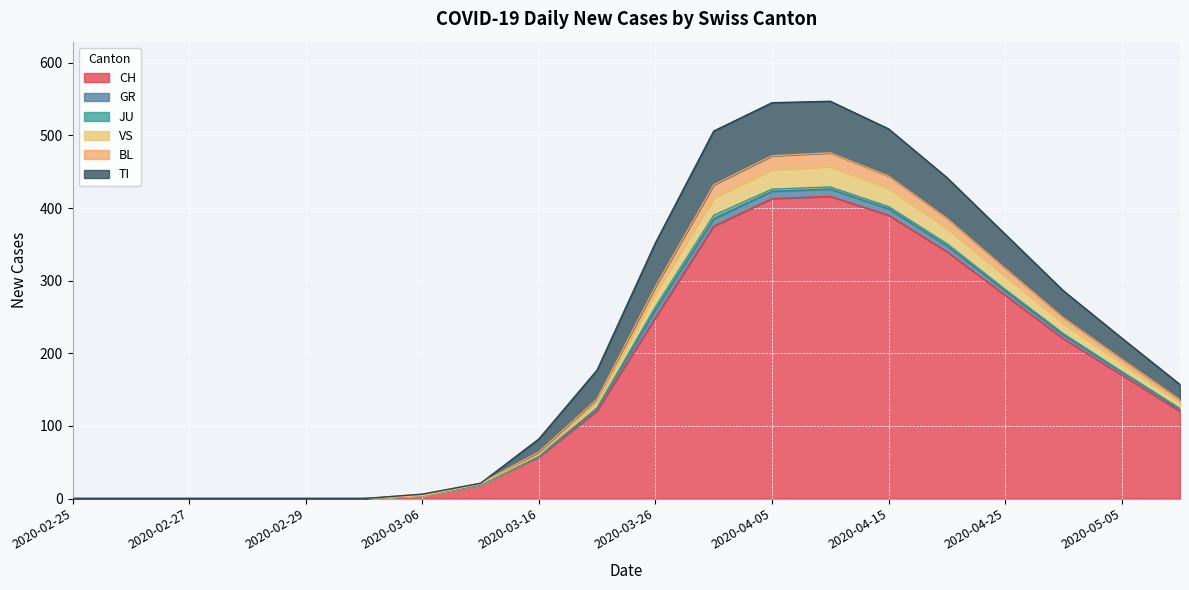

At which label does JU first exceed 1?

2020-03-26